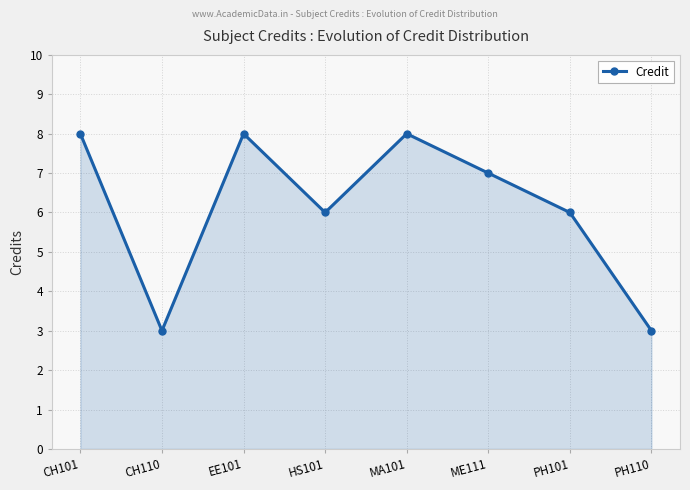

True or false: the data has more than 1 interior local peaks.

True